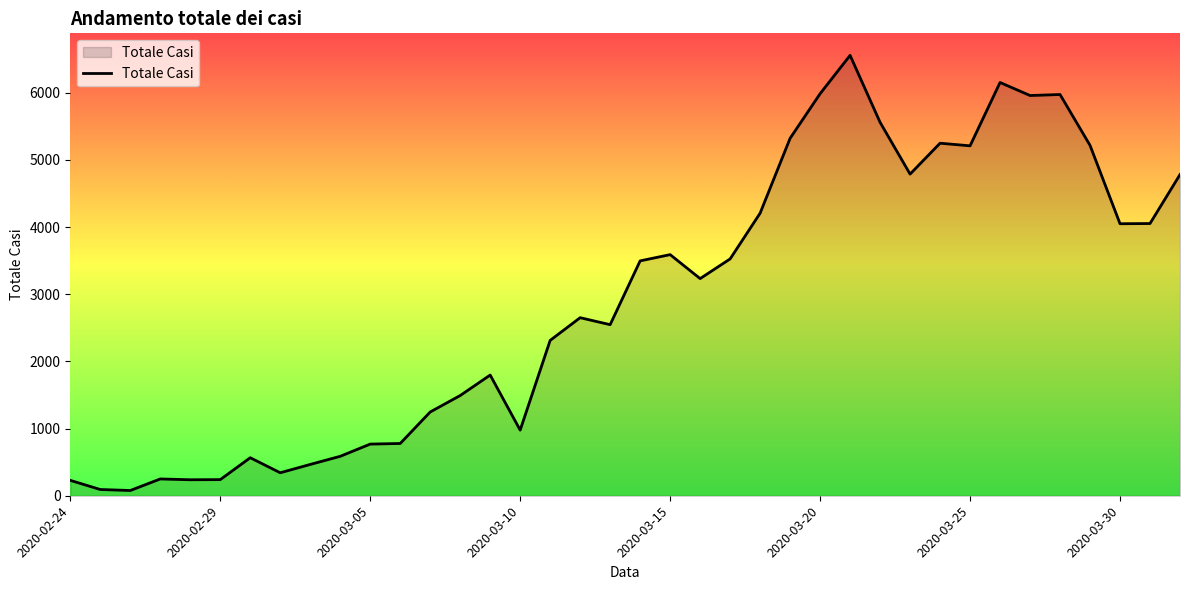

What is the greatest value displayed?

6557